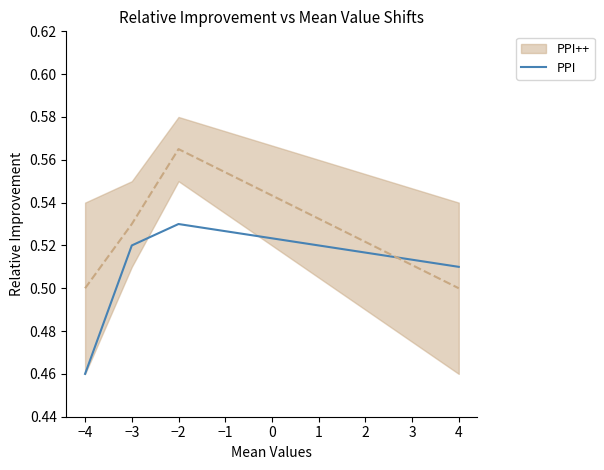

Between −4 and −3, which is larger?

−3